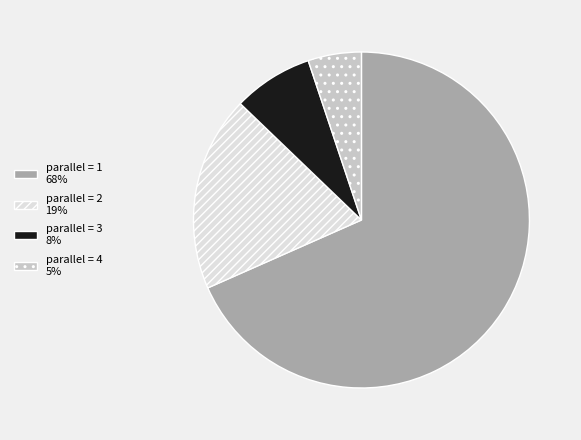

True or false: parallel = 3 8% accounts for 8% of the total.

True